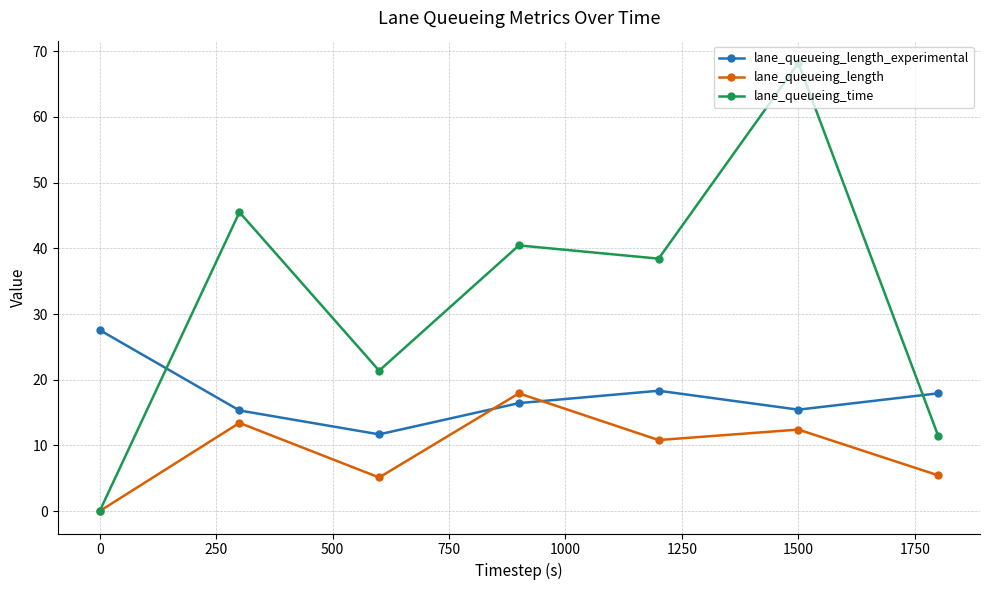

Rank the series by their average value, from lowest to highest.

lane_queueing_length, lane_queueing_length_experimental, lane_queueing_time